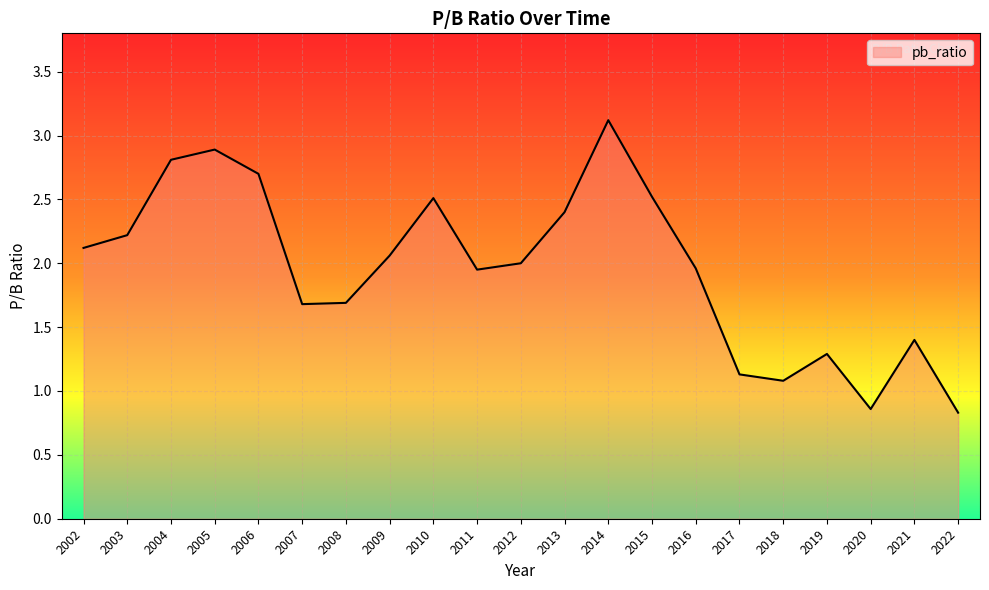

What is the difference between the values at 2010 and 2003?

0.3